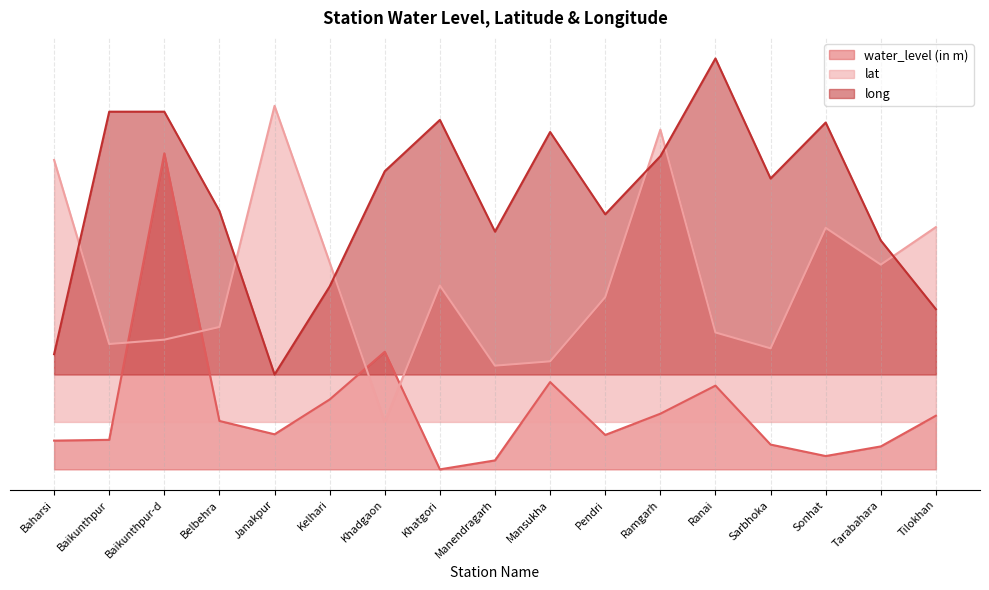

What position from the right is Khadgaon?

11